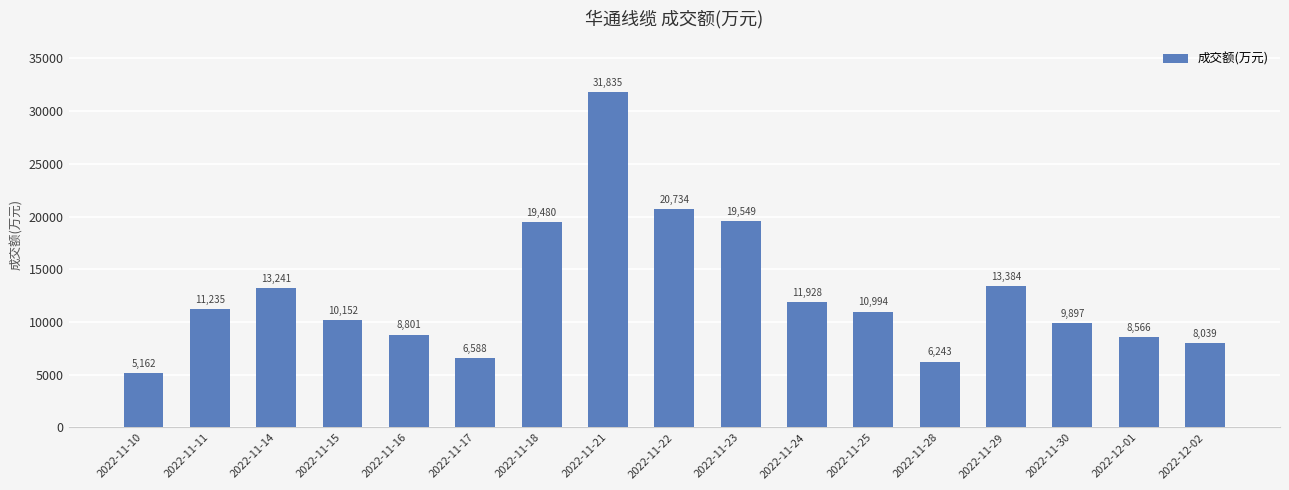

Reading left to right, what are all the values shown in this chart?

2022-11-10=5162	2022-11-11=11235	2022-11-14=13241	2022-11-15=10152	2022-11-16=8801	2022-11-17=6588	2022-11-18=19480	2022-11-21=31835	2022-11-22=20734	2022-11-23=19549	2022-11-24=11928	2022-11-25=10994	2022-11-28=6243	2022-11-29=13384	2022-11-30=9897	2022-12-01=8566	2022-12-02=8039